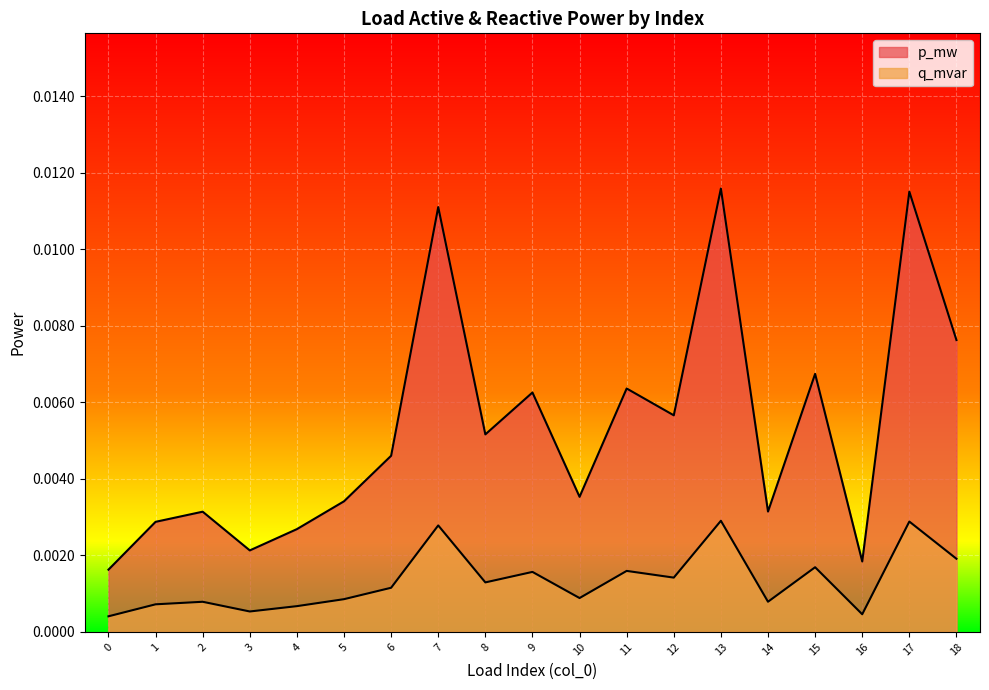

At which category does the chart reach its peak across all series?

13